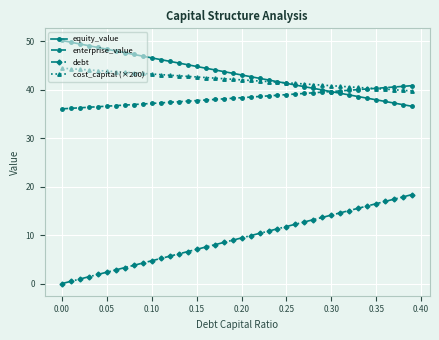

True or false: debt and enterprise_value cross at least once.

False